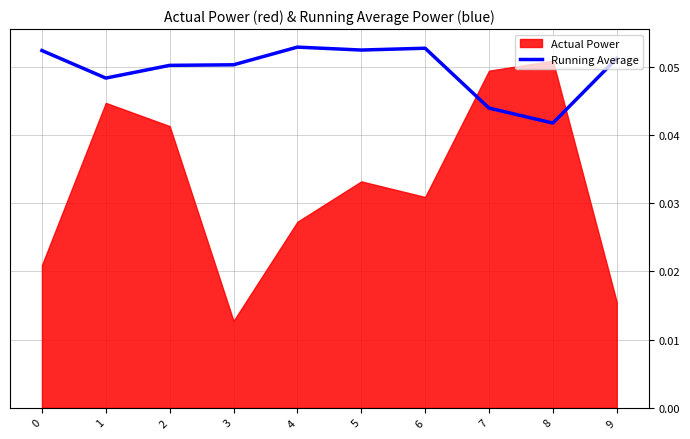

How many values are between 0 and 1?

10